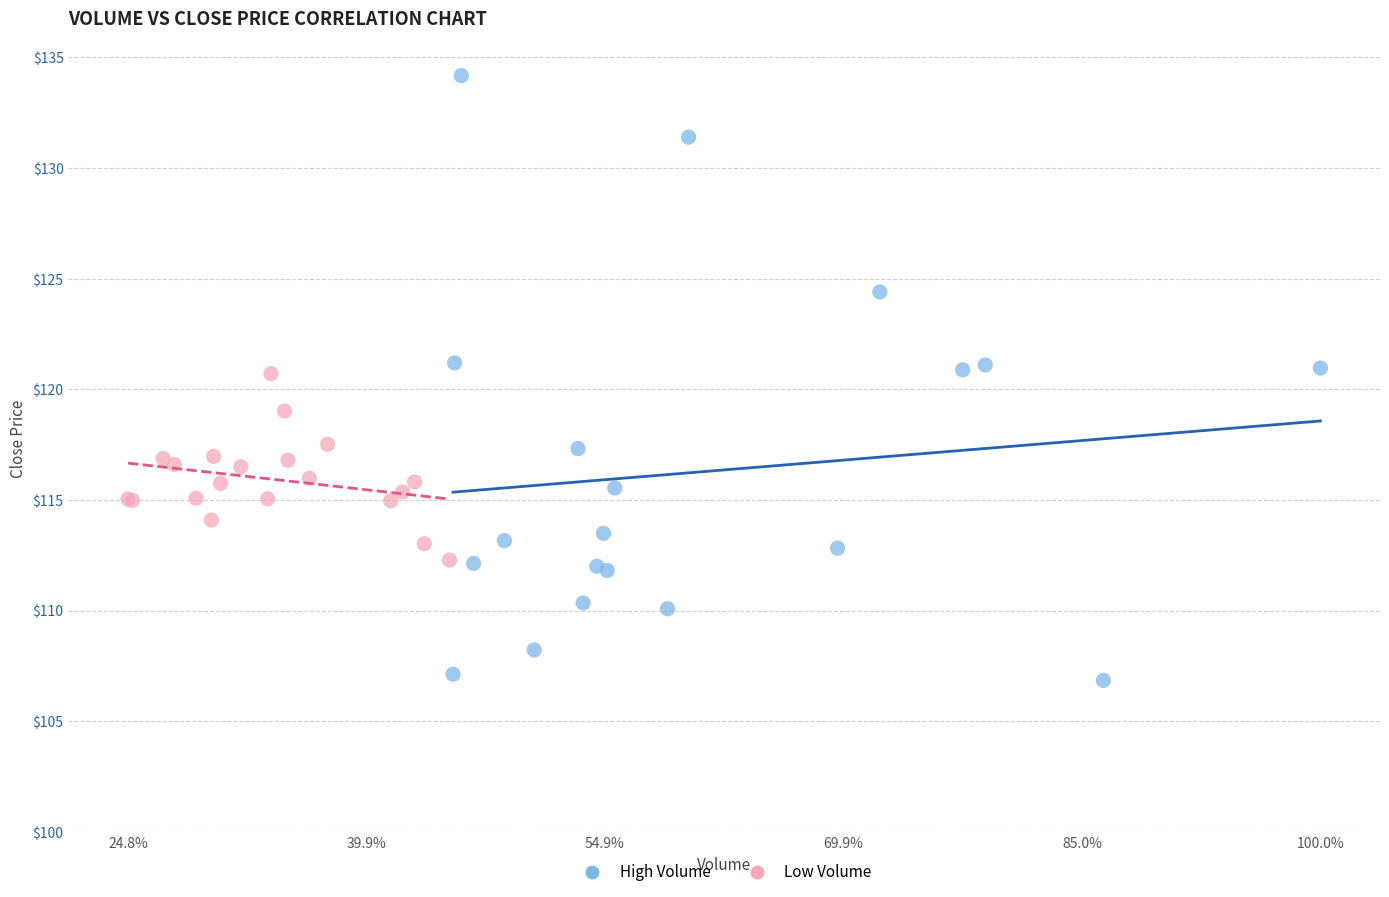

What are all the series names shown in the legend?

High Volume, Low Volume